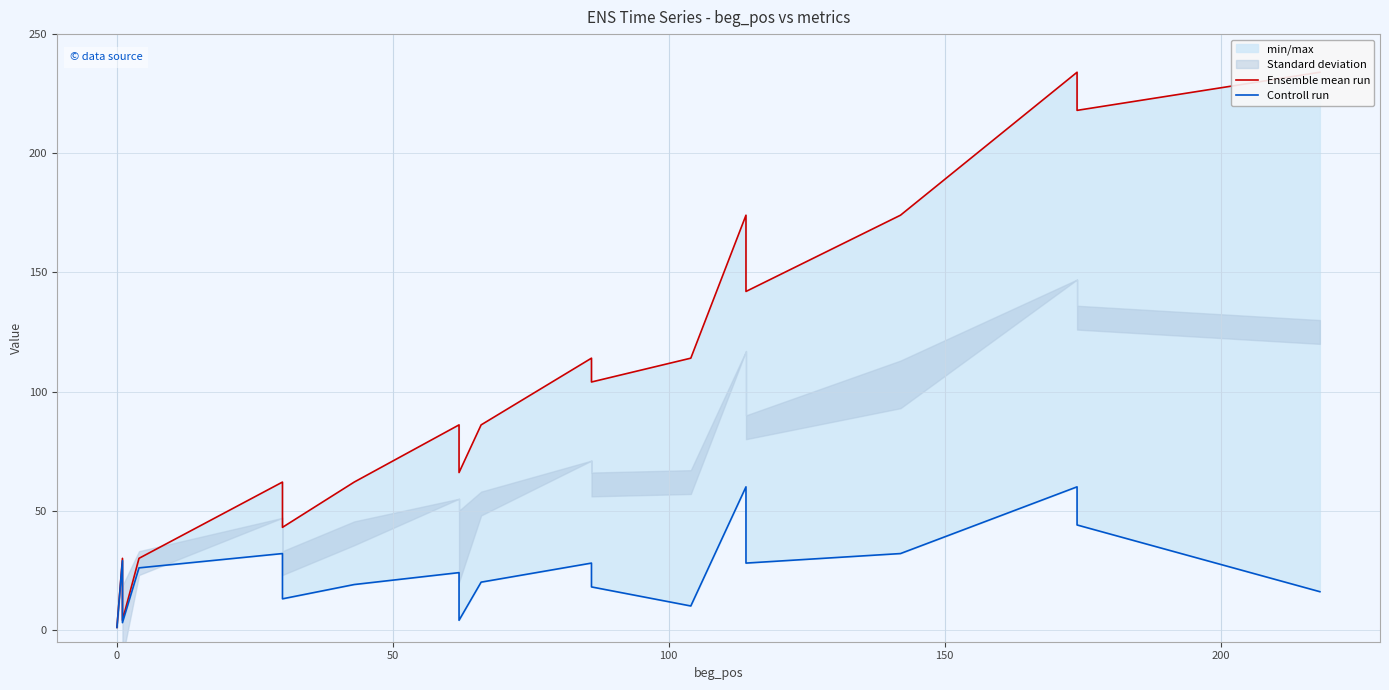

The value of Controll run at 0 is 1. True or false?

True